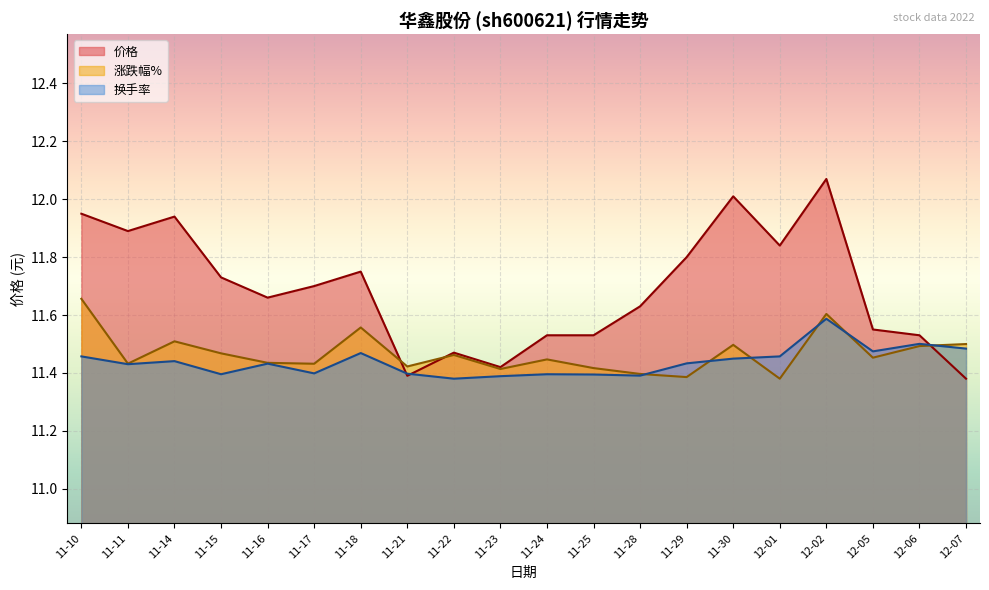

True or false: 换手率 and 价格 cross at least once.

True